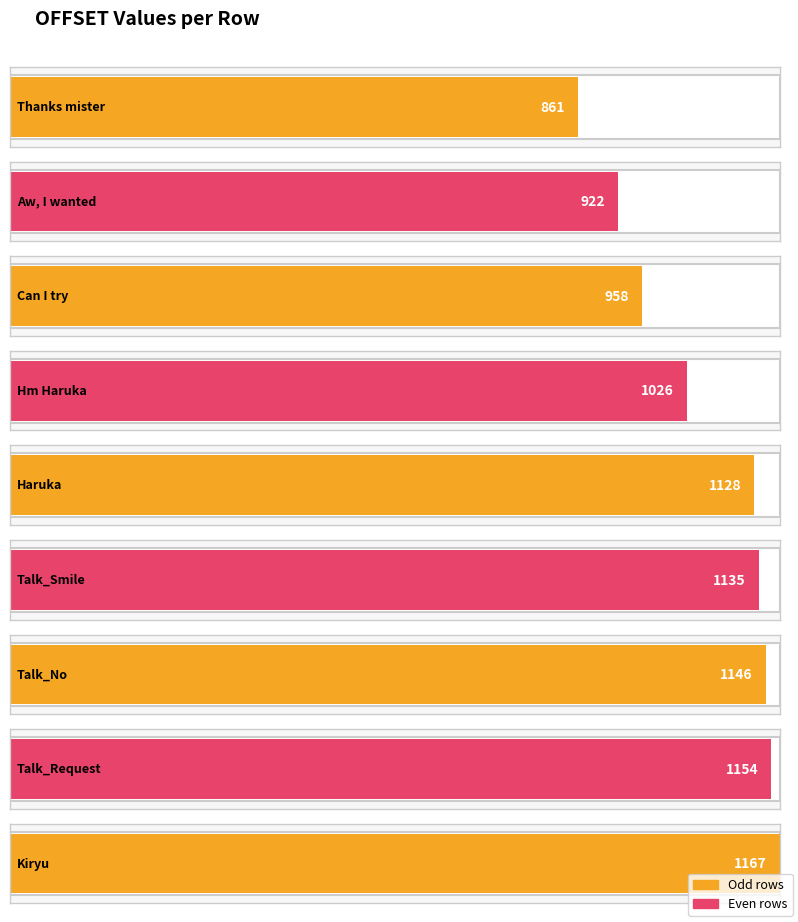

Count the number of categories in the chart.

9